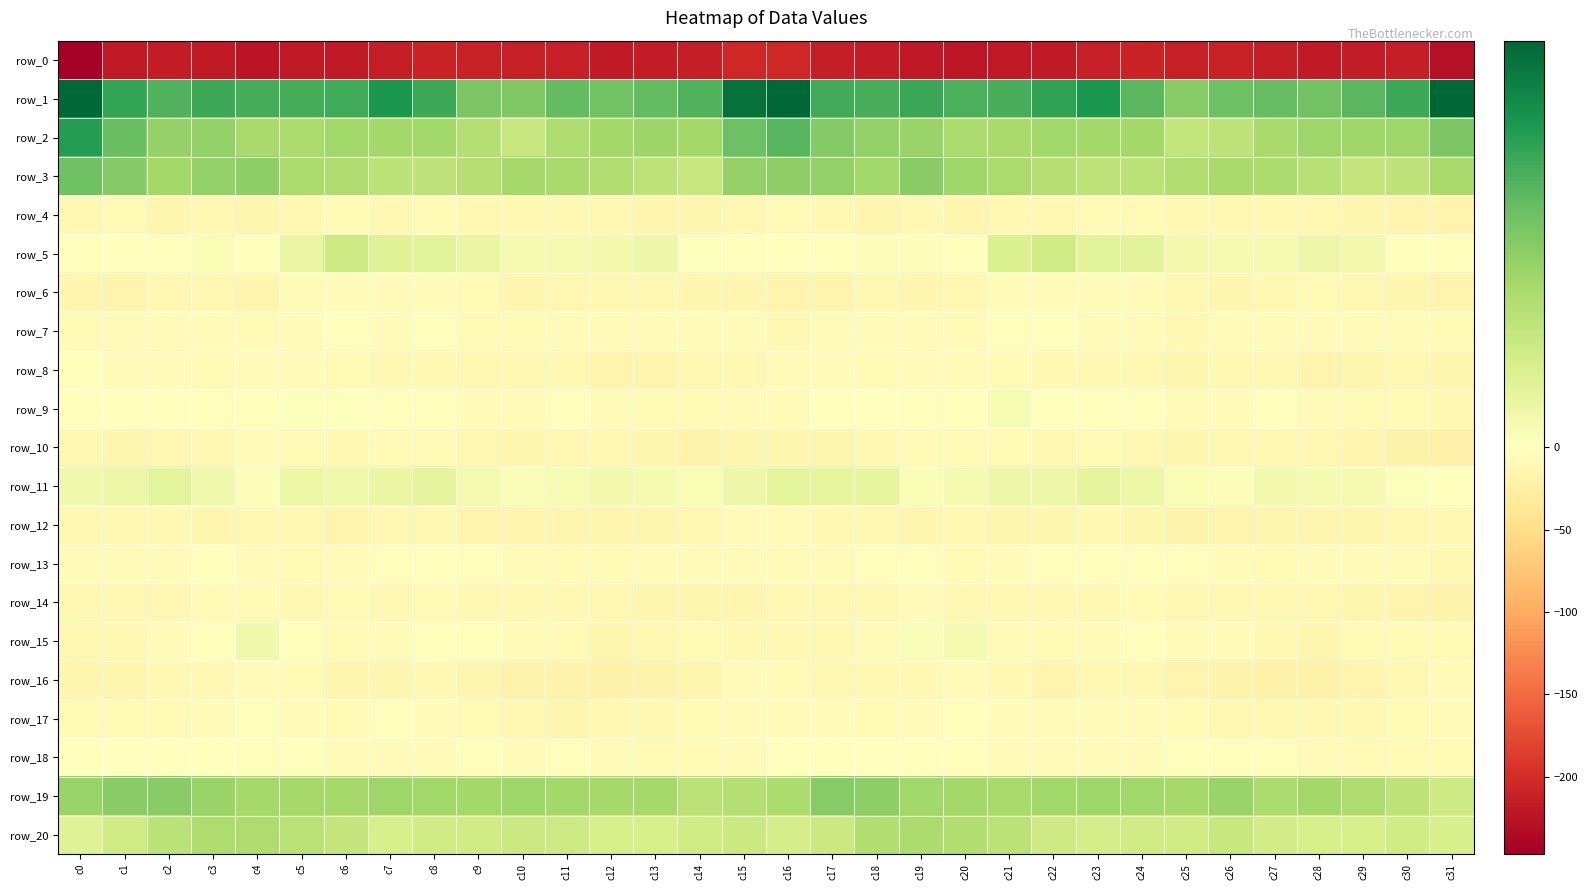

Is it true that row_9 equals -5.9 at c30?

False